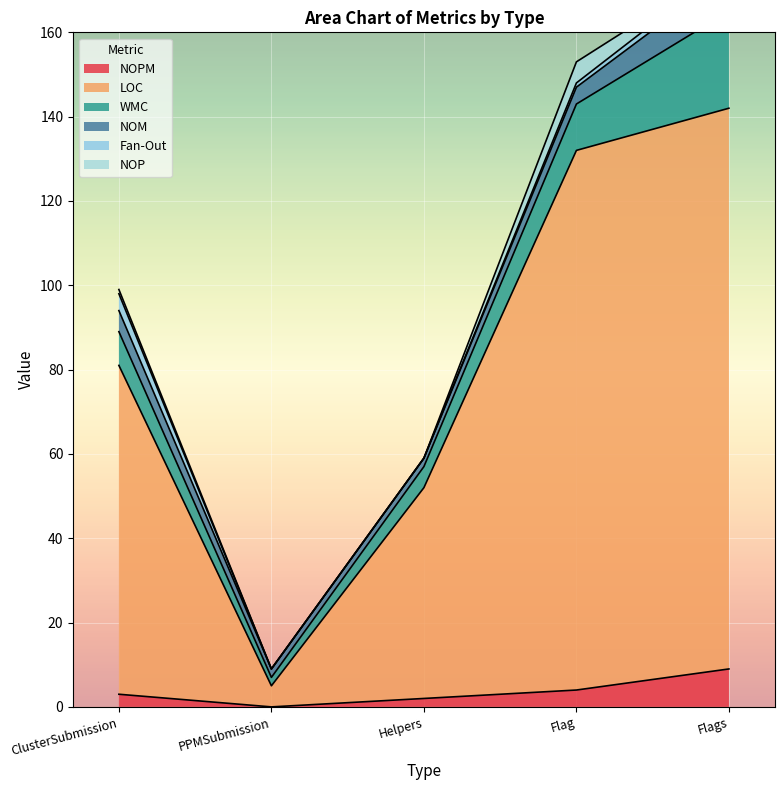

Reading left to right, what are all the values shown in this chart?

NOPM: ClusterSubmission=3	PPMSubmission=0	Helpers=2	Flag=4	Flags=9
LOC: ClusterSubmission=78	PPMSubmission=5	Helpers=50	Flag=128	Flags=133
WMC: ClusterSubmission=8	PPMSubmission=2	Helpers=5	Flag=11	Flags=23
NOM: ClusterSubmission=5	PPMSubmission=2	Helpers=2	Flag=4	Flags=9
Fan-Out: ClusterSubmission=4	PPMSubmission=0	Helpers=0	Flag=1	Flags=2
NOP: ClusterSubmission=1	PPMSubmission=0	Helpers=0	Flag=5	Flags=0